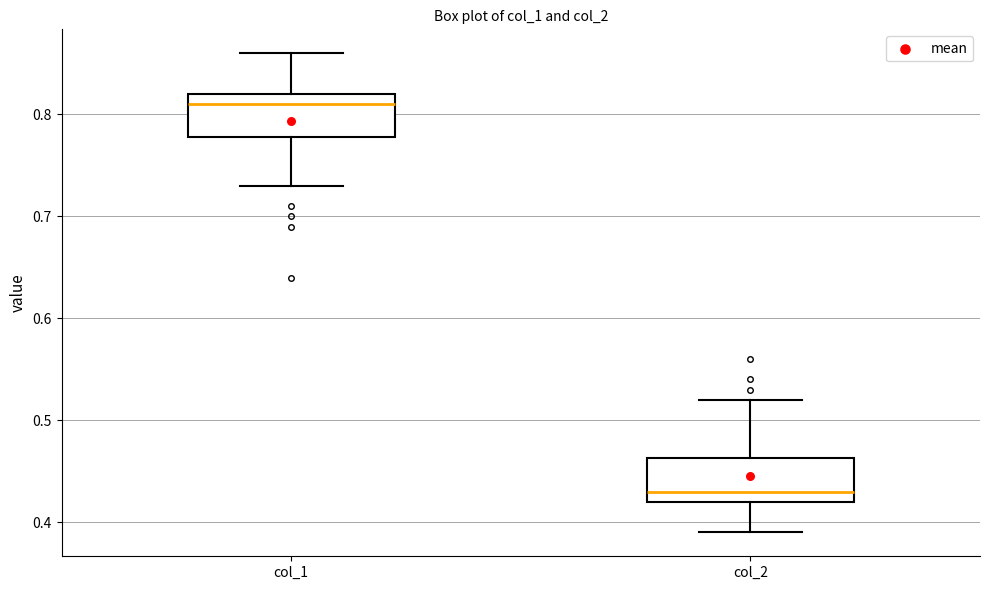

Reading left to right, read every box against the y-axis: the position of its median line, the range the box covers, and the ends of its whiskers. The values are not printed on the chart, so give them approximately, as read against the axis.

col_1: median 0.81, box 0.78 to 0.82, whiskers 0.73 to 0.86
col_2: median 0.43, box 0.42 to 0.46, whiskers 0.39 to 0.52